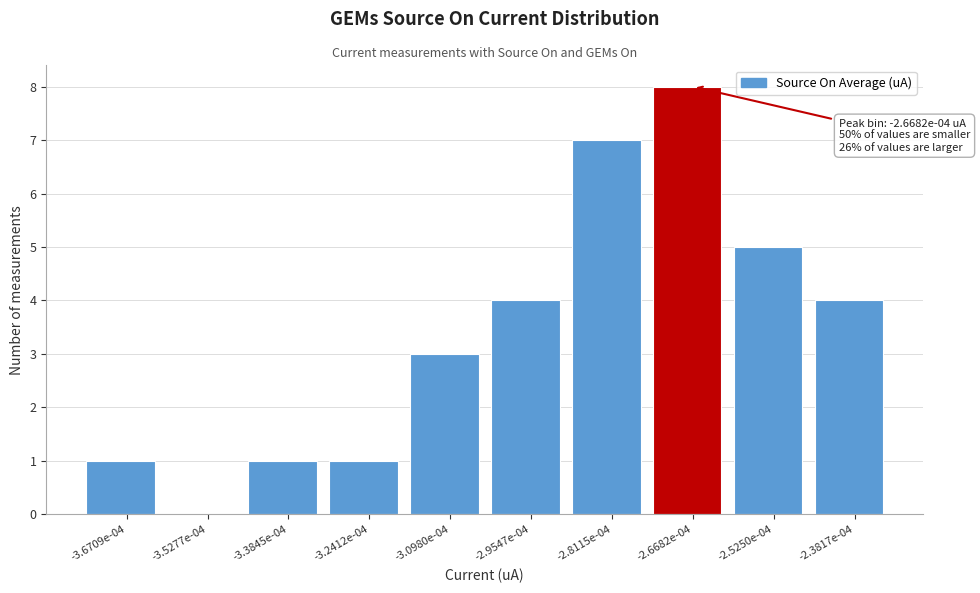

Reading left to right, extract all data points from this chart.

-3.6709e-04=1	-3.5277e-04=0	-3.3845e-04=1	-3.2412e-04=1	-3.0980e-04=3	-2.9547e-04=4	-2.8115e-04=7	-2.6682e-04=8	-2.5250e-04=5	-2.3817e-04=4